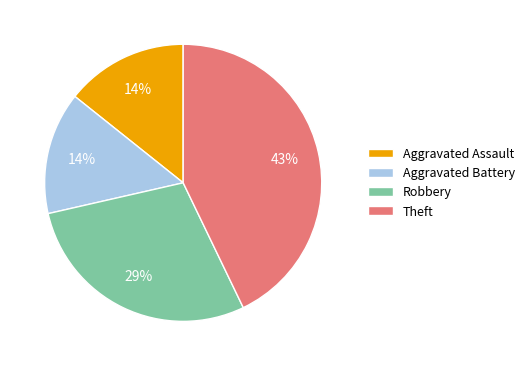

Do Aggravated Assault and Robbery together represent more than half of the pie?

No